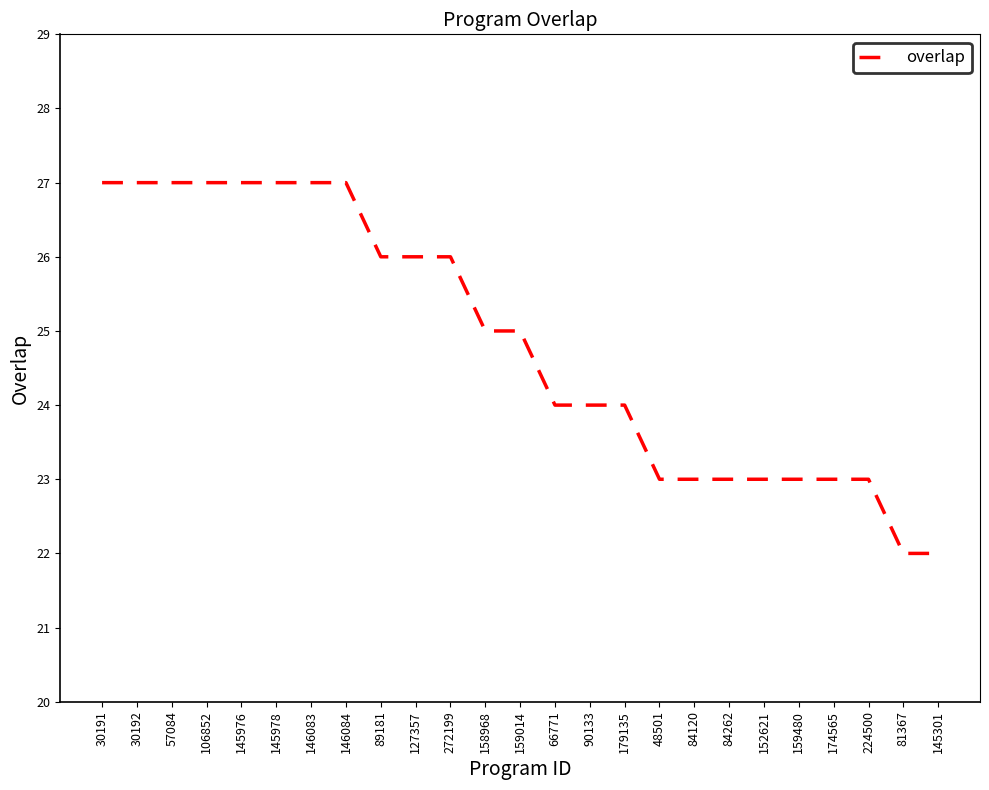

What is the minimum value shown in the chart?

22